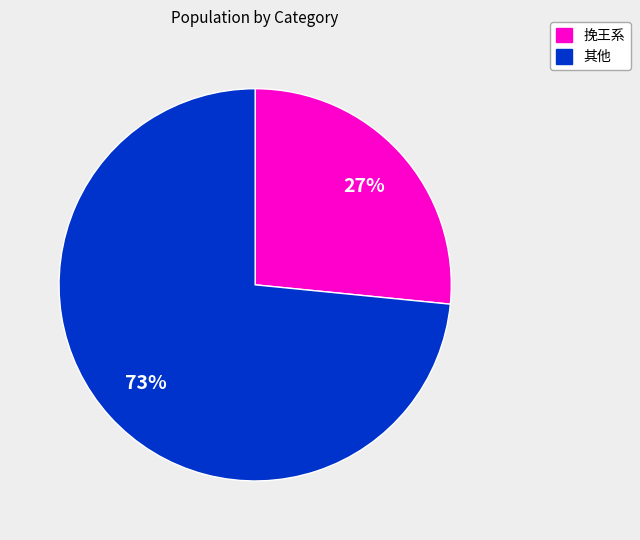

Is there any slice that represents more than half of the pie?

Yes